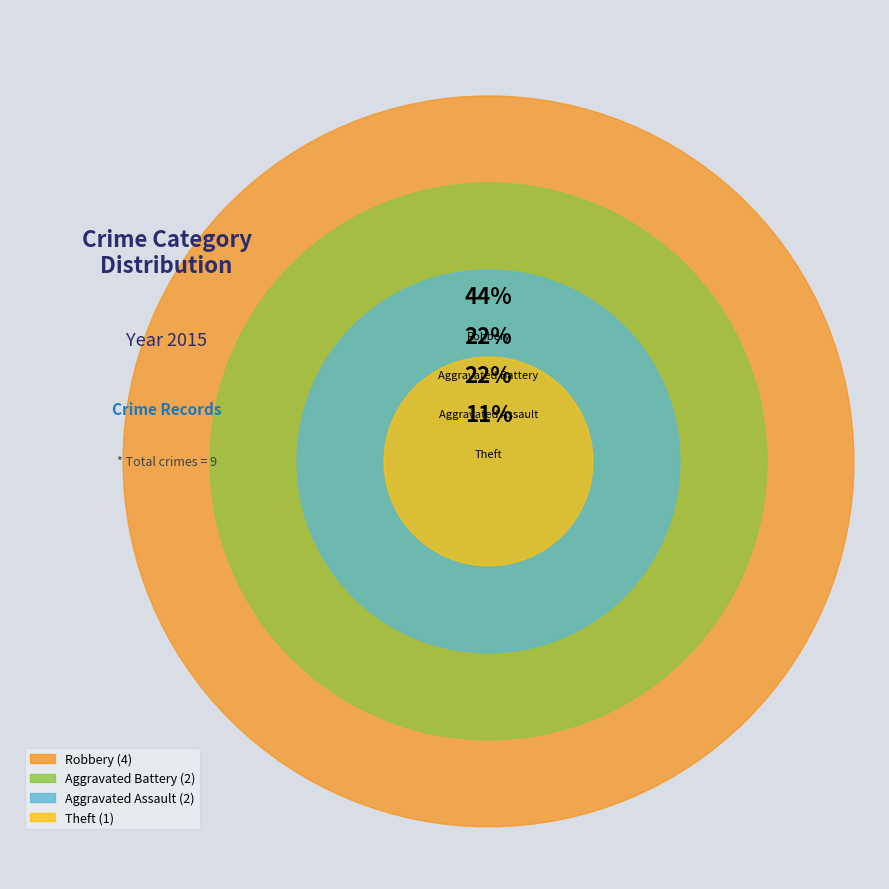

To the nearest percent, what is the difference between the largest and smallest slice percentages?

33%